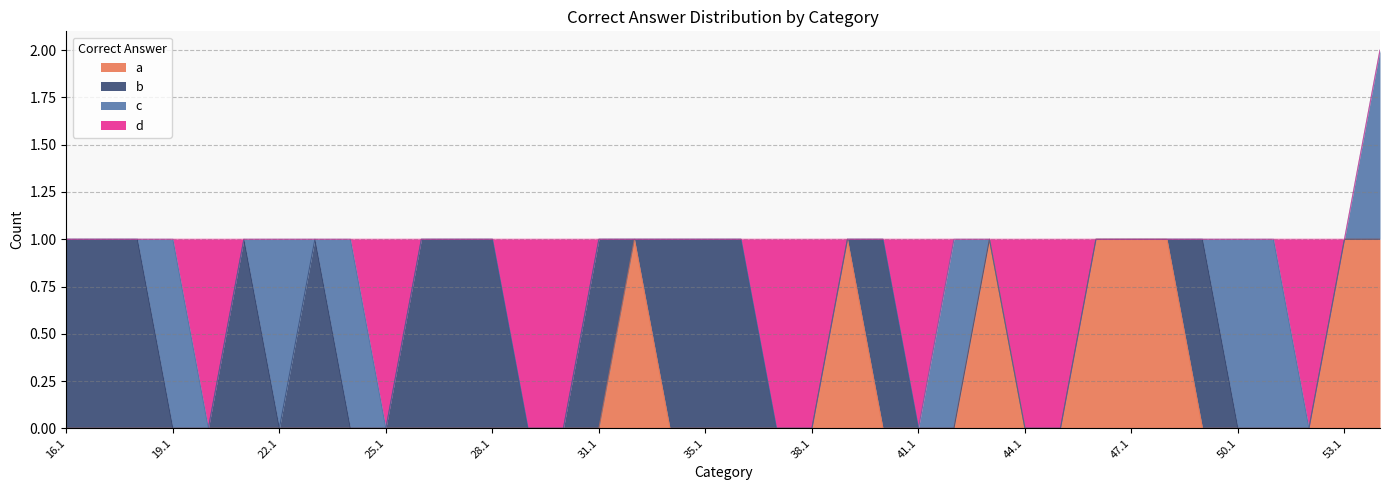

Reading right to left, transcribe all the data shown in this chart.

a: 1	1	0	0	0	0	1	1	1	0	0	1	0	0	0	1	0	0	0	0	0	1	0	0	0	0	0	0	0	0	0	0	0	0	0	0	0	0
b: 0	0	0	0	0	1	0	0	0	0	0	0	0	0	1	0	0	0	1	1	1	0	1	0	0	1	1	1	0	0	1	0	1	0	0	1	1	1
c: 1	0	0	1	1	0	0	0	0	0	0	0	1	0	0	0	0	0	0	0	0	0	0	0	0	0	0	0	0	1	0	1	0	0	1	0	0	0
d: 0	0	1	0	0	0	0	0	0	1	1	0	0	1	0	0	1	1	0	0	0	0	0	1	1	0	0	0	1	0	0	0	0	1	0	0	0	0